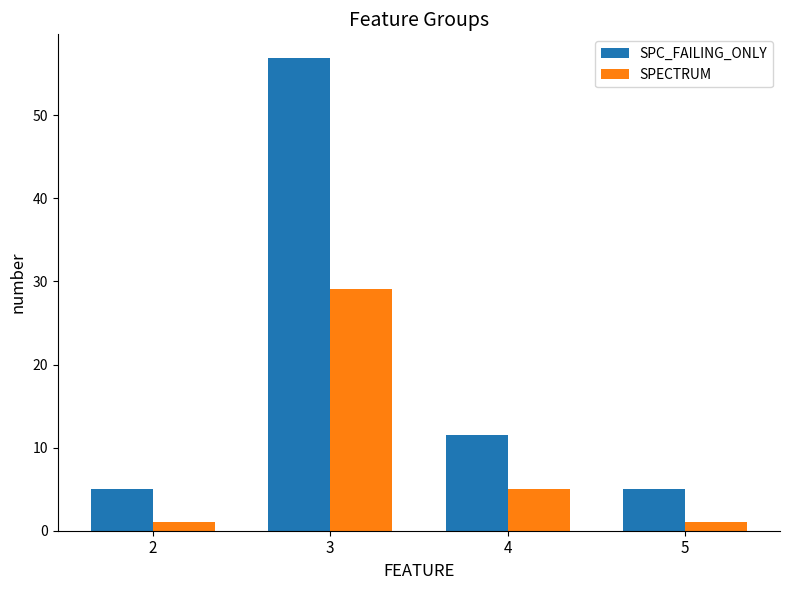

Which series has the widest spread of values?

SPC_FAILING_ONLY